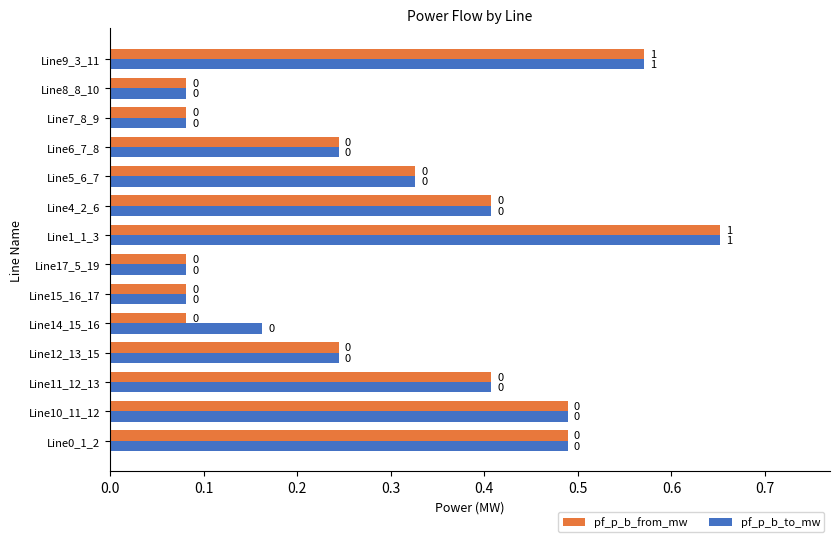

What are all the series names shown in the legend?

pf_p_b_from_mw, pf_p_b_to_mw